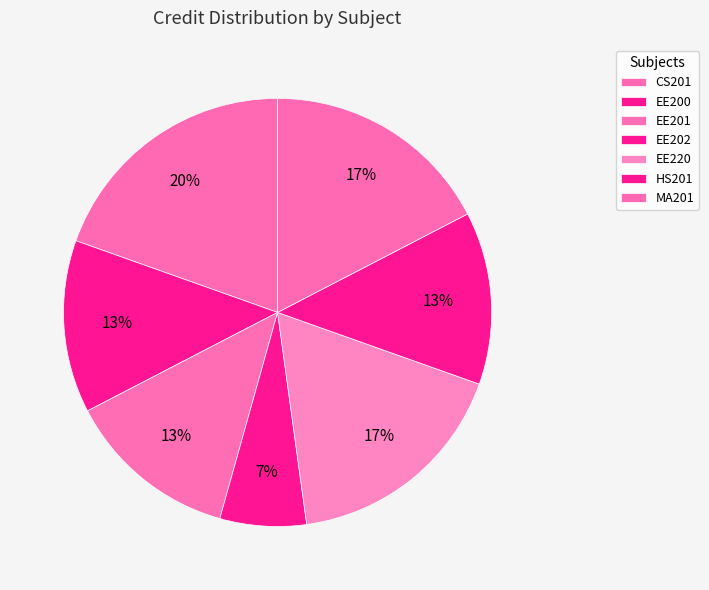

How much of the chart is everything except EE201?

87.0%